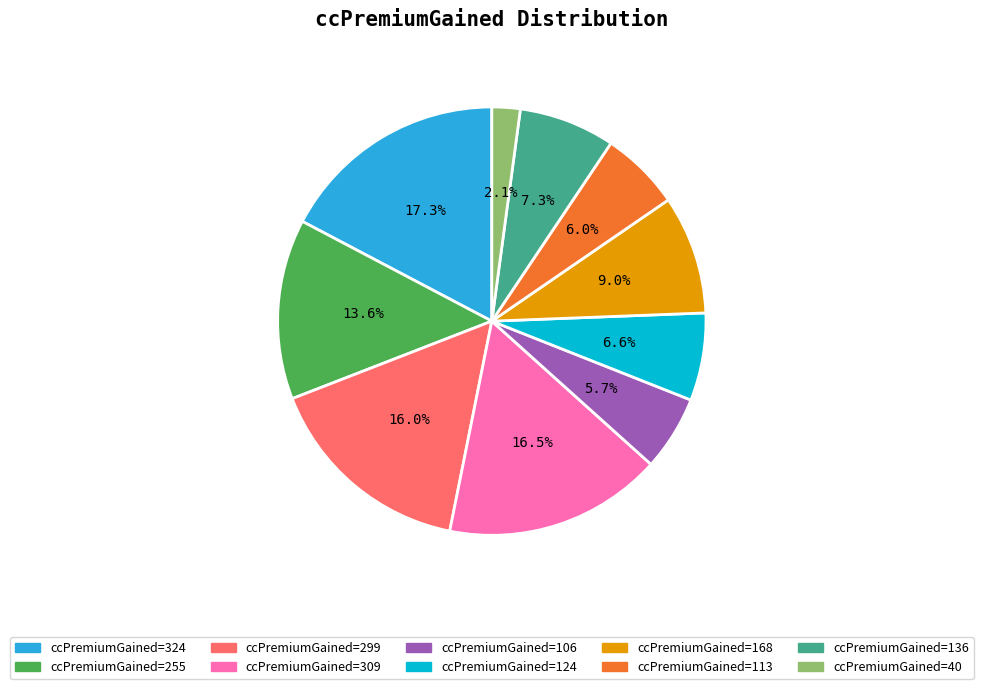

To the nearest percent, what is the difference between the largest and smallest slice percentages?

15%